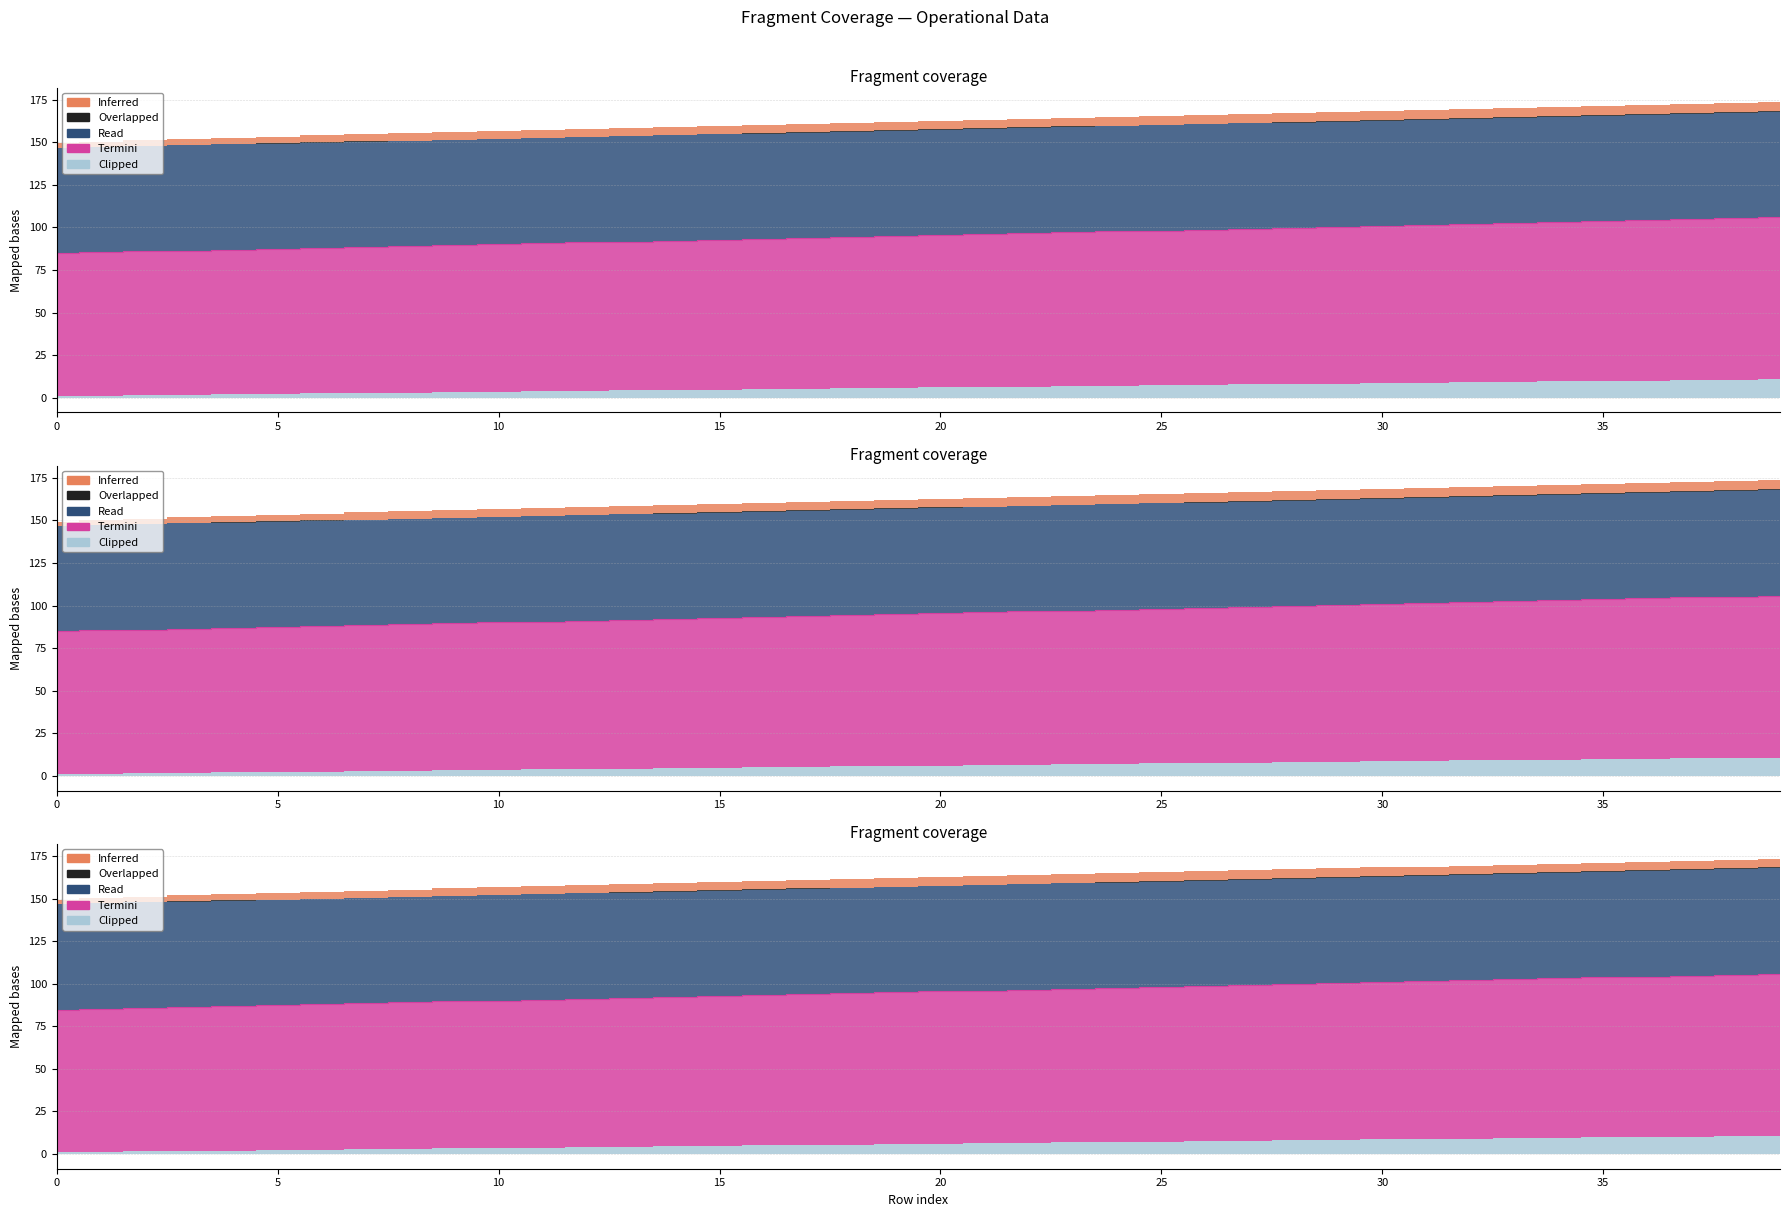

True or false: Clipped has a value of 44.8 at 22.

False